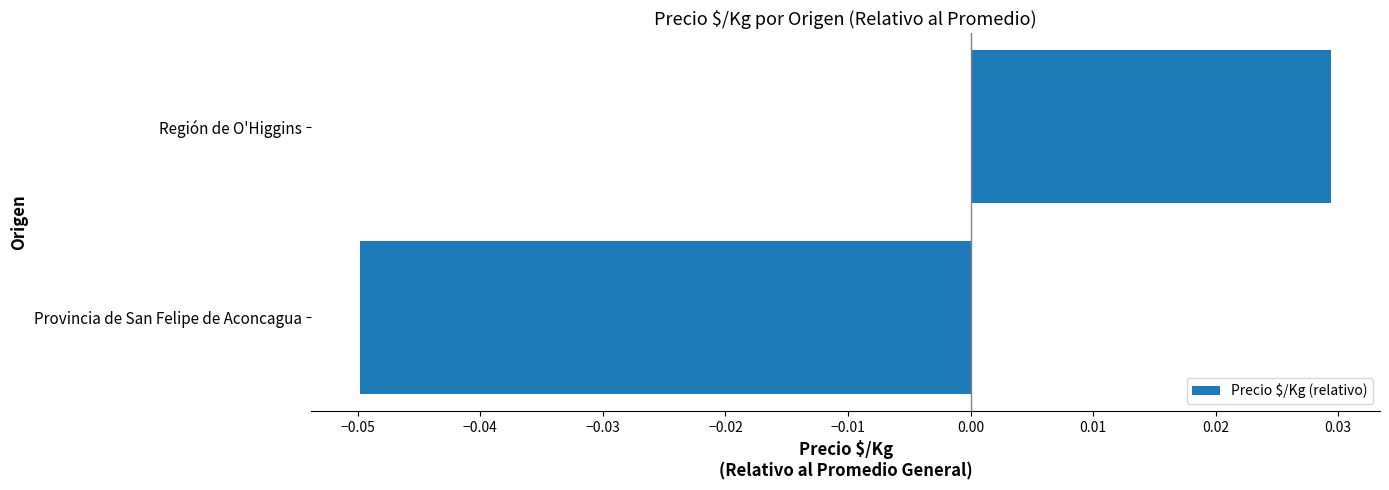

The chart shows a value of -0.1 at Provincia de San Felipe de Aconcagua. True or false?

False